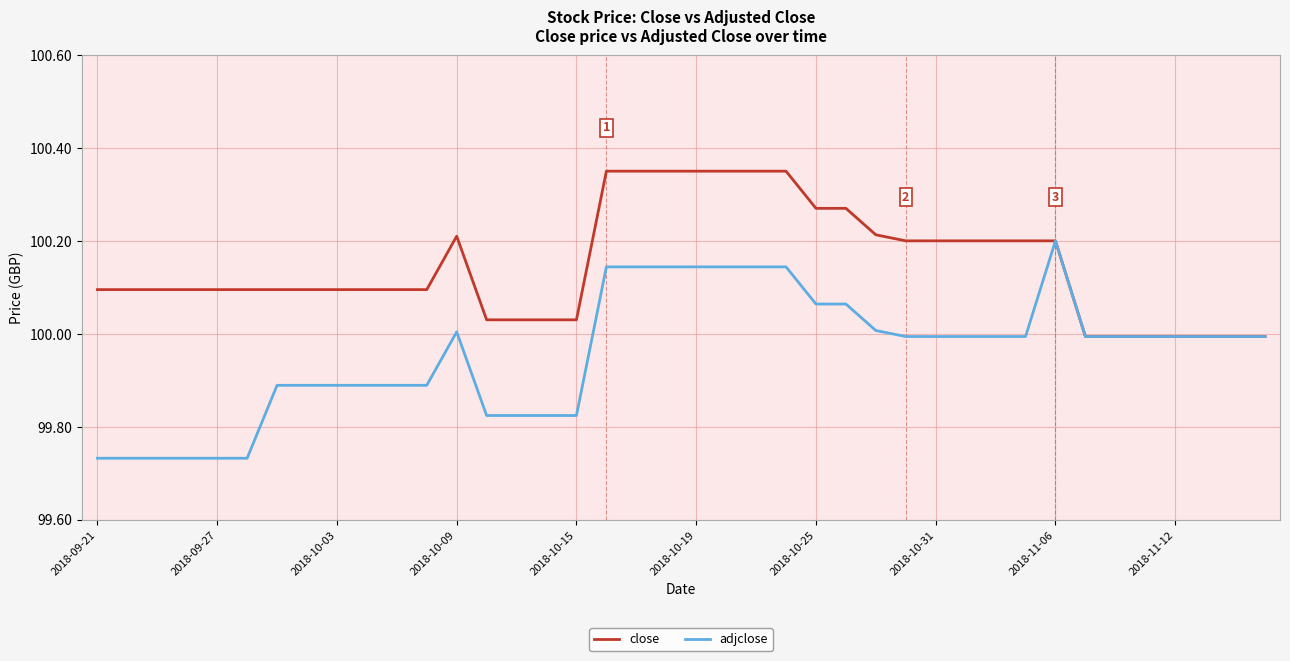

Which series has the largest total across all categories?

close